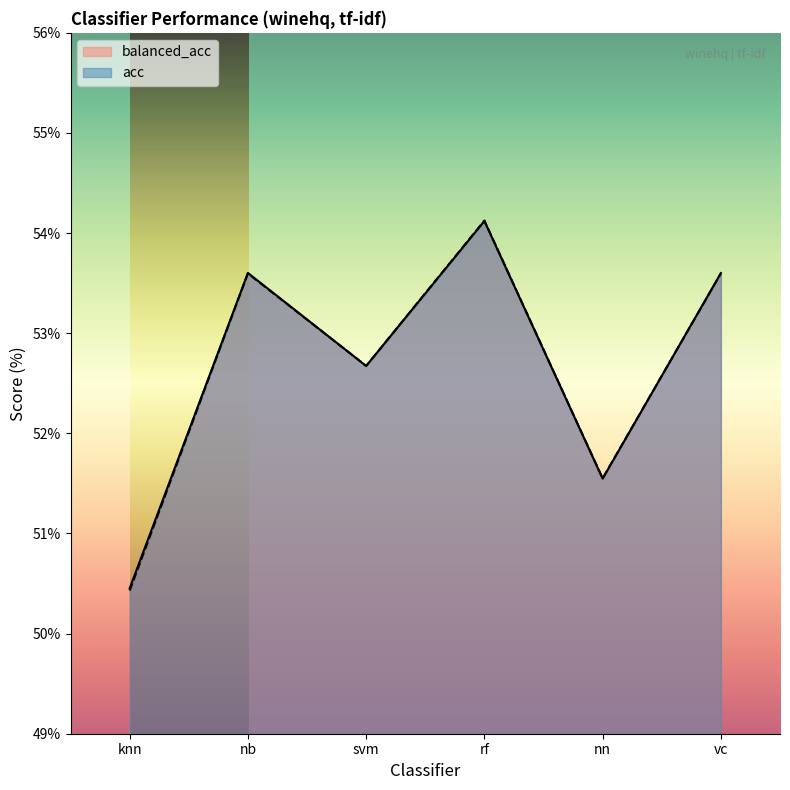

Reading left to right, extract all data points from this chart.

balanced_acc: 0.5	0.5	0.5	0.5	0.5	0.5
acc: 0.5	0.5	0.5	0.5	0.5	0.5